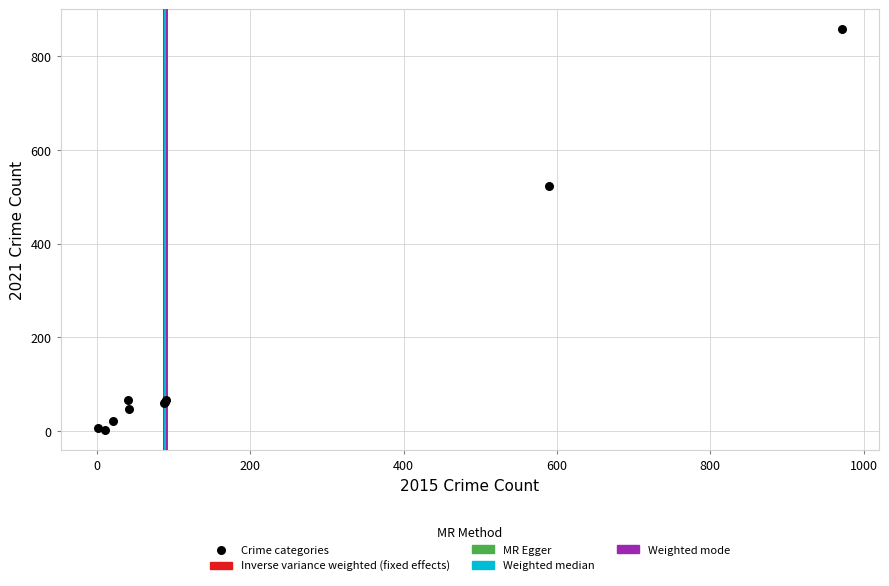

What Y value in the scatter plot is closest to 429?

523